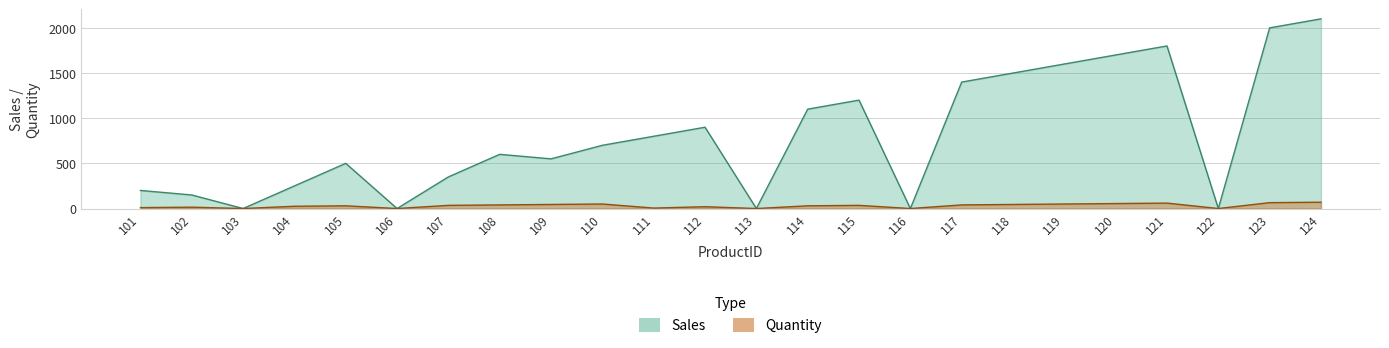

At how many categories does at least one series exceed 1103?

8